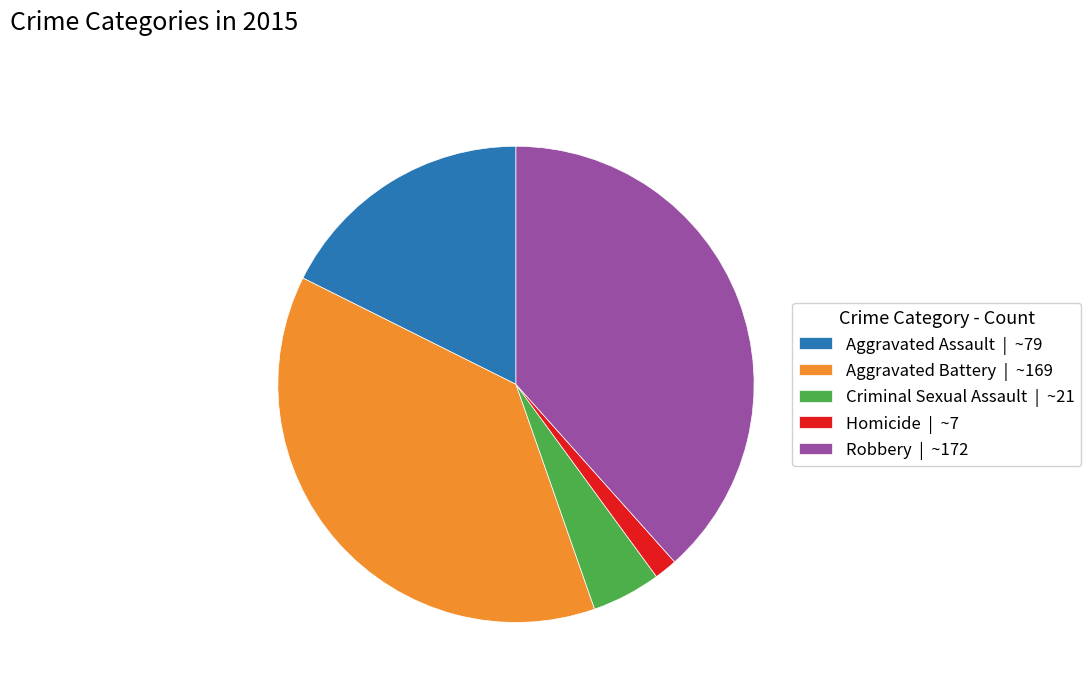

The Aggravated Battery slice represents 50% of the pie. True or false?

False